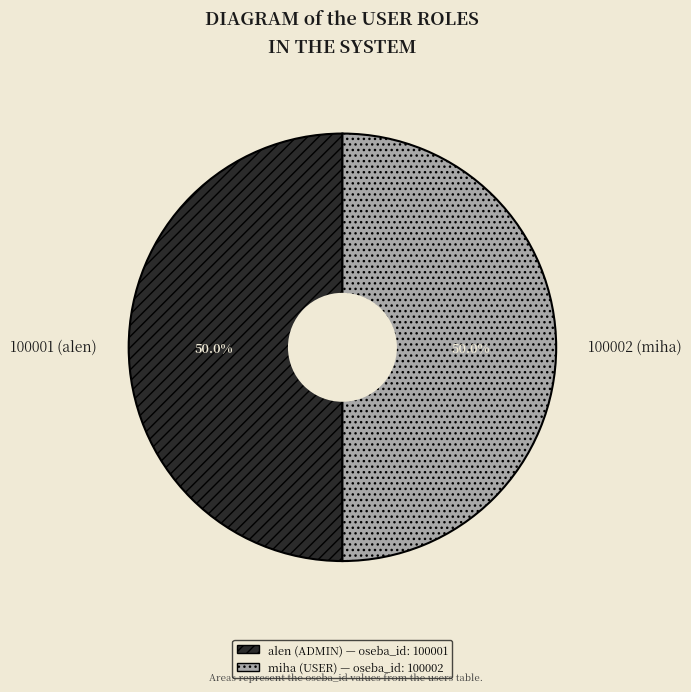

Approximately how many times larger is the value at 100001 (alen) compared to 100002 (miha)?

1.0